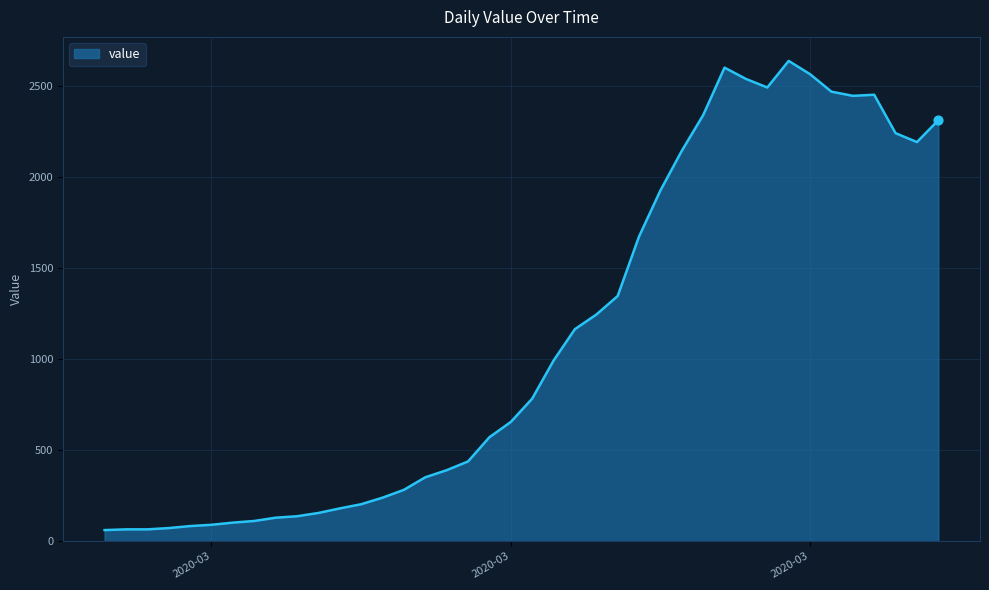

What is the difference between the maximum and minimum values?

2578